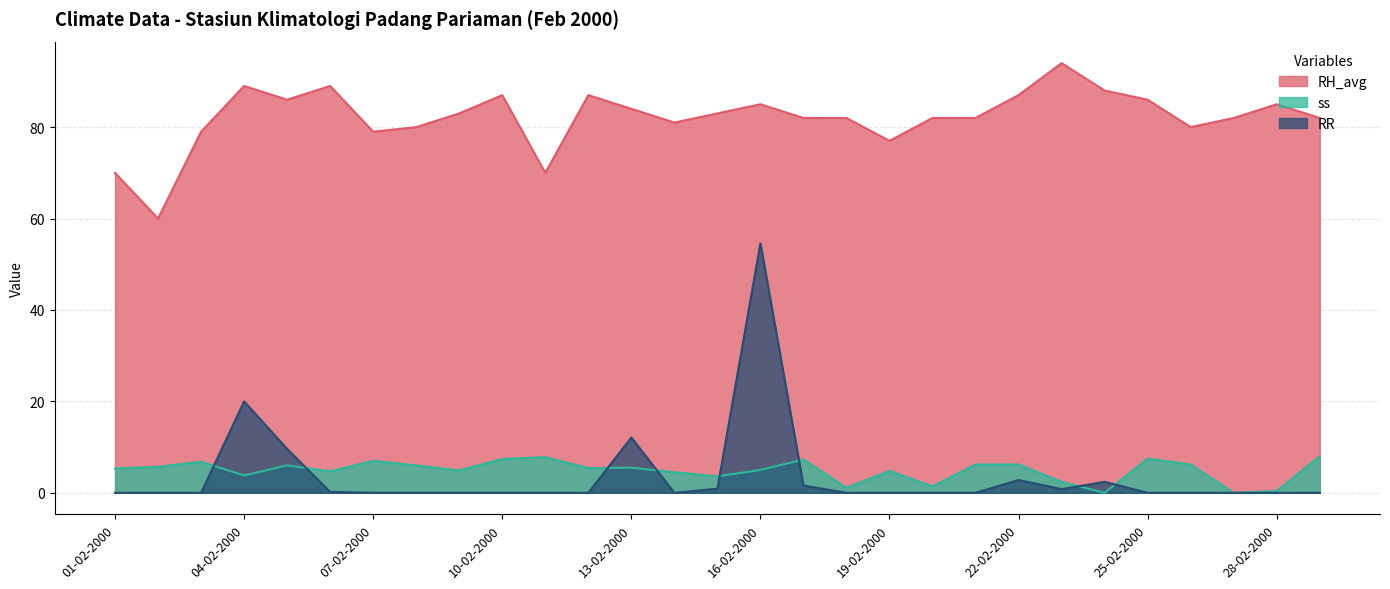

What is the sum of all ss values?

140.9